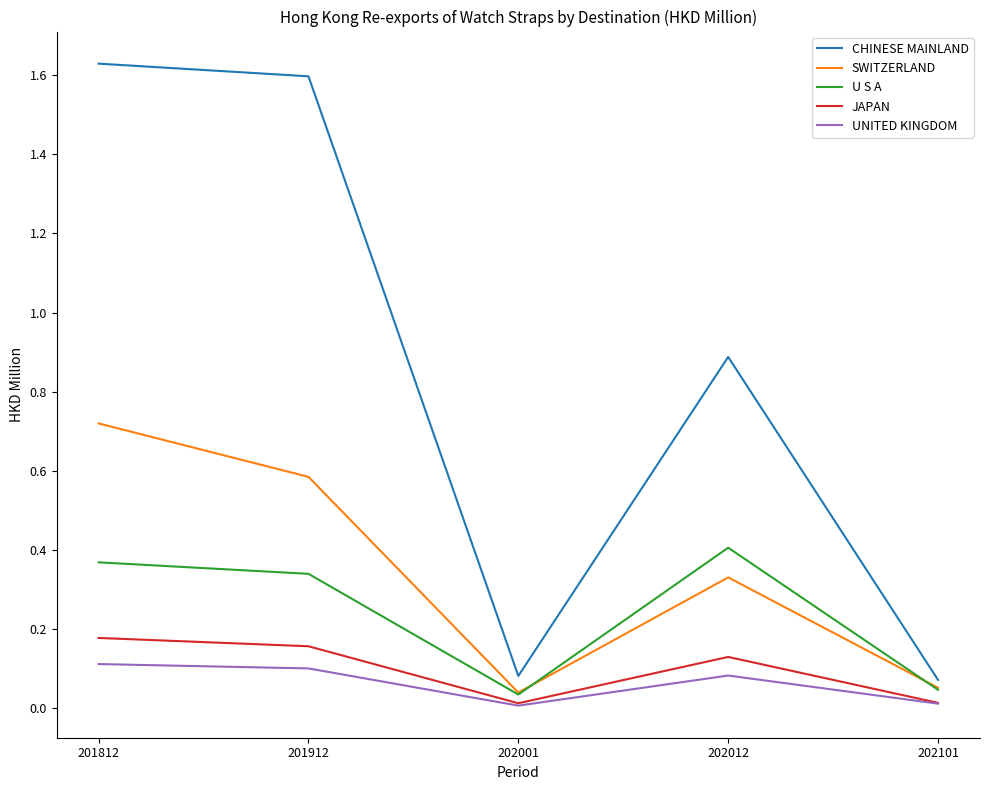

Is it true that UNITED KINGDOM equals 0.0 at 202012?

False